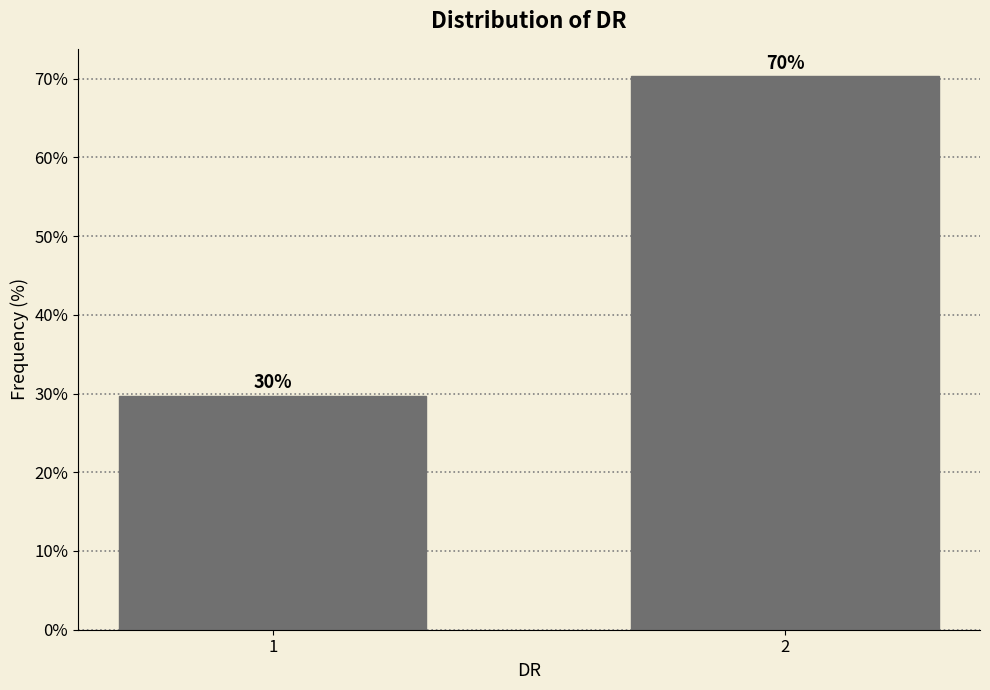

The value at 2 is 70.3. True or false?

True